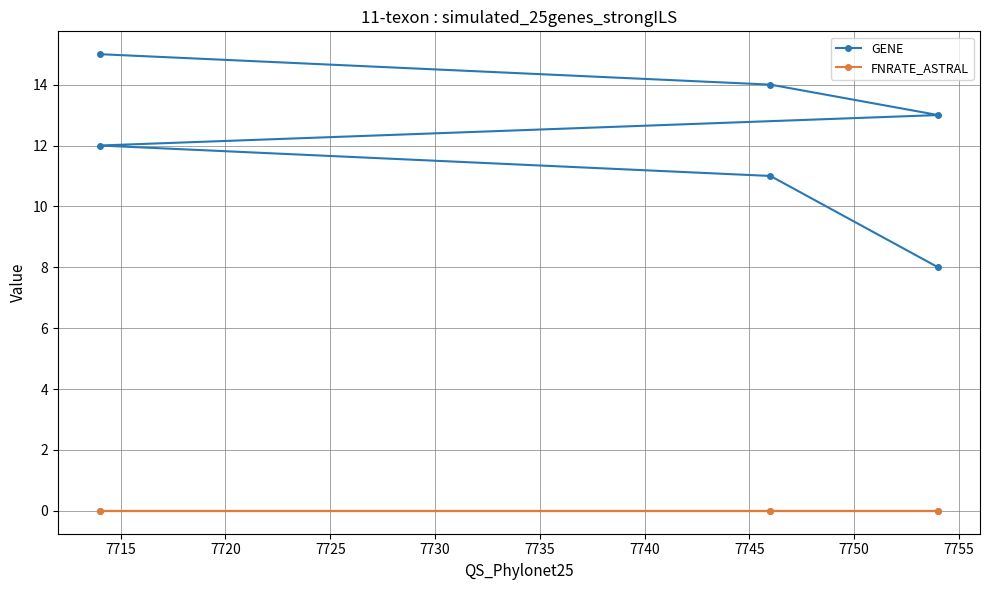

True or false: FNRATE_ASTRAL and GENE cross at least once.

False